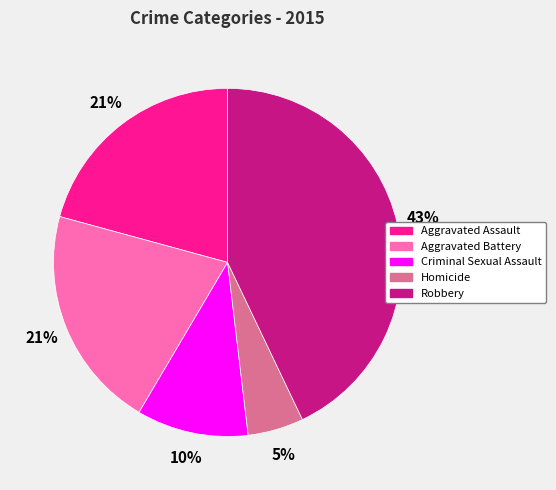

Is there any slice that represents more than half of the pie?

No